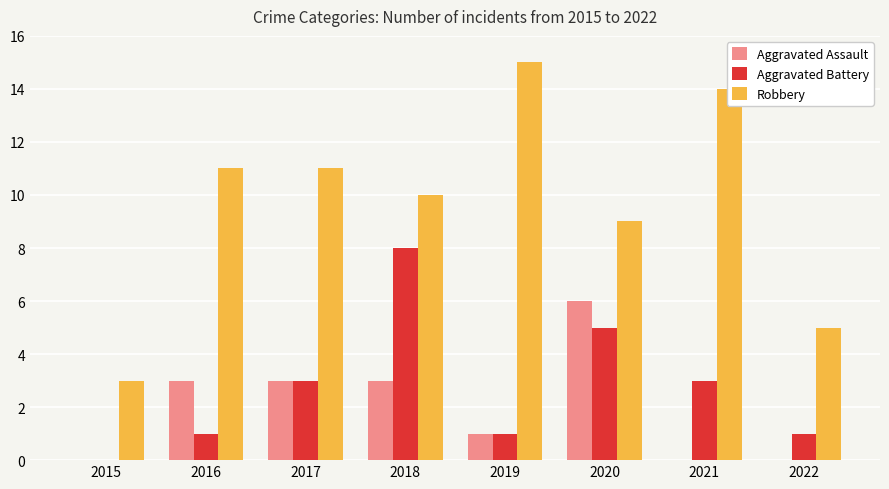

How many distinct data groups are displayed?

3